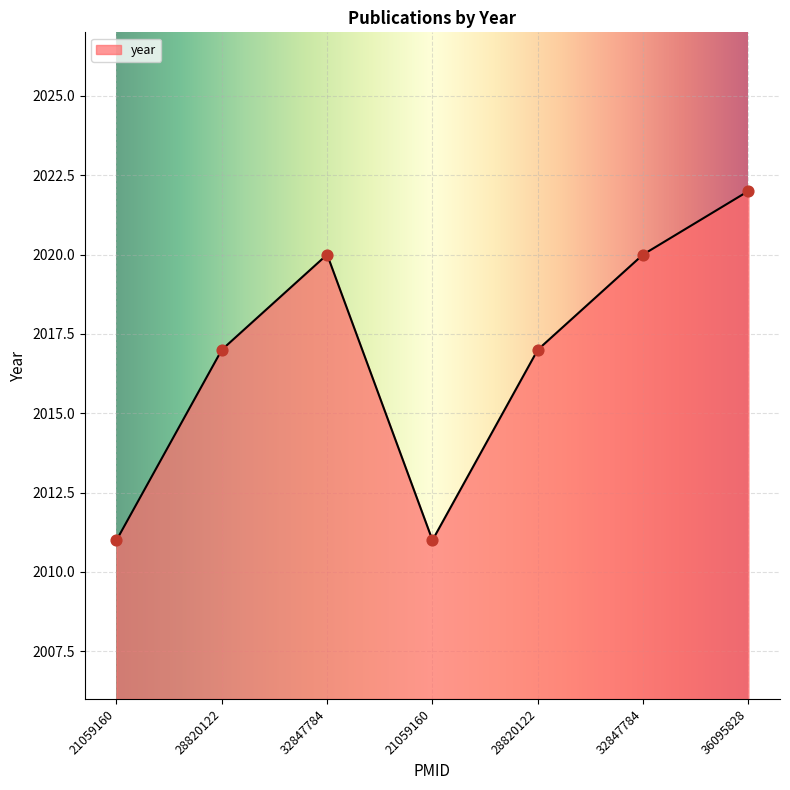

What is the change in value from 21059160 to 32847784?

+9